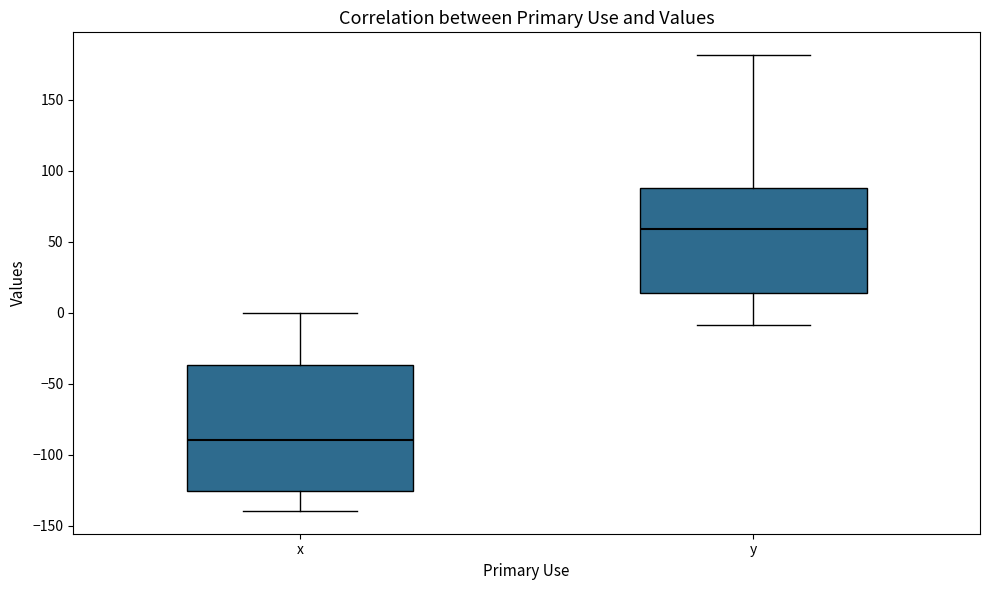

Reading left to right, transcribe this box plot: for each box, give where its median line is, the range the box spans, and where its two whiskers end, as read against the y-axis. The values are not printed on the chart, so give them approximately, as read against the axis.

x: median -90, box -125 to -35, whiskers -140 to 0
y: median 60, box 15 to 90, whiskers -10 to 180